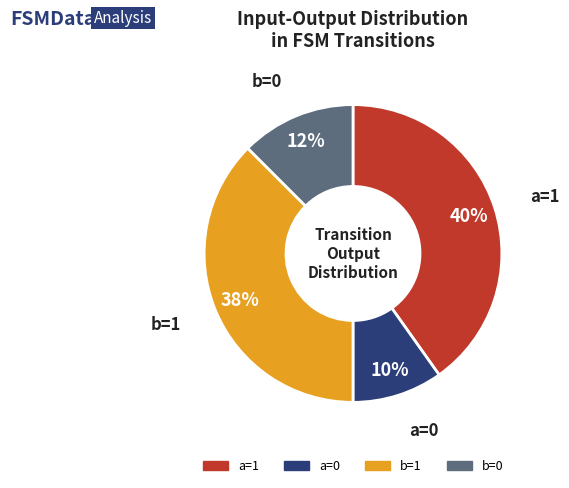

Which category has the biggest portion of the pie?

a=1